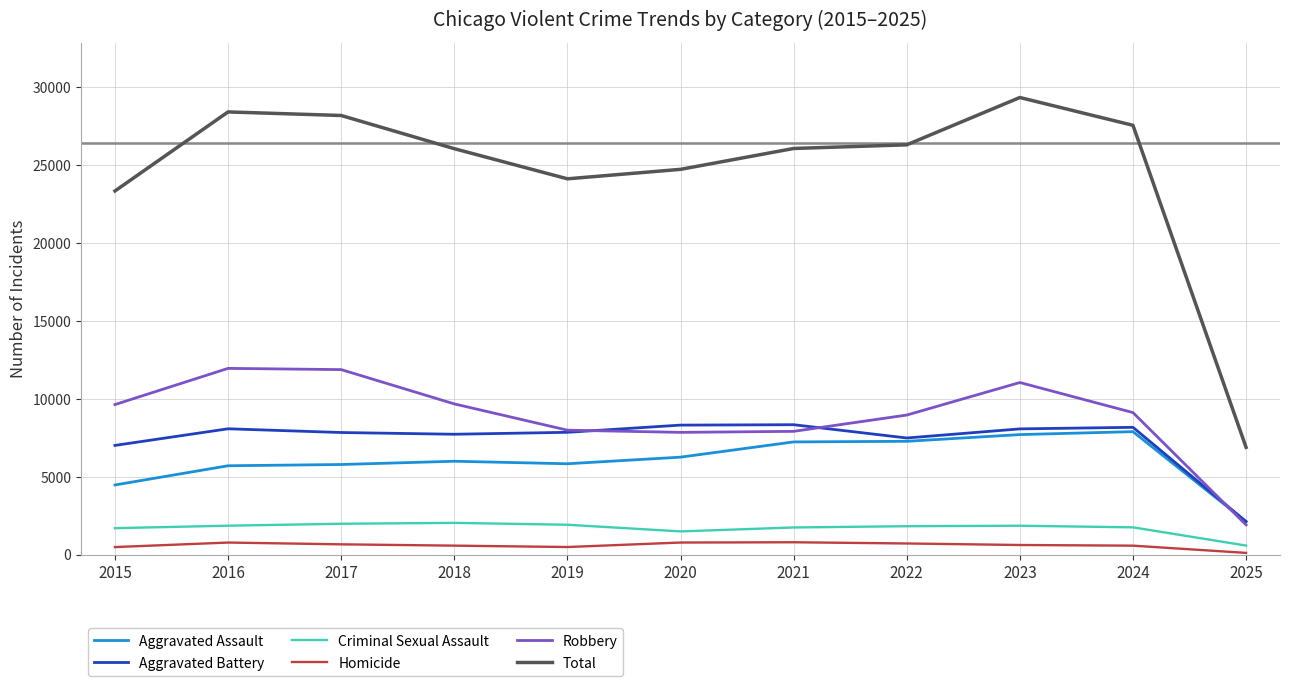

True or false: Total and Aggravated Battery intersect in this chart.

False